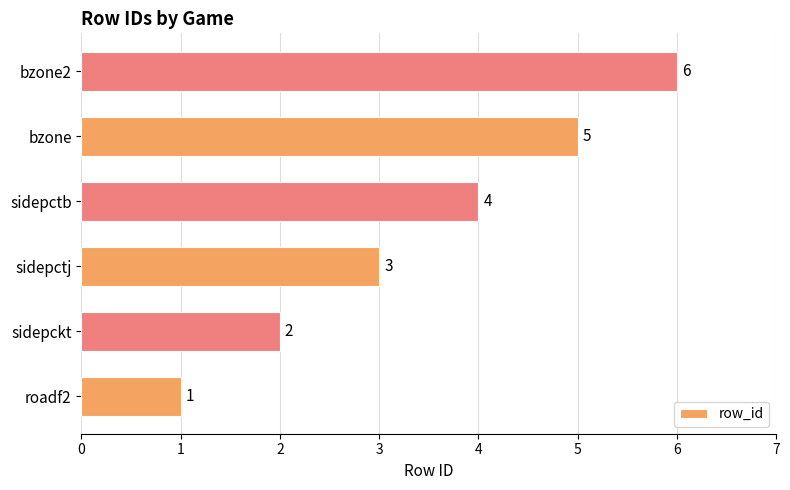

What value does the data have at bzone2?

6